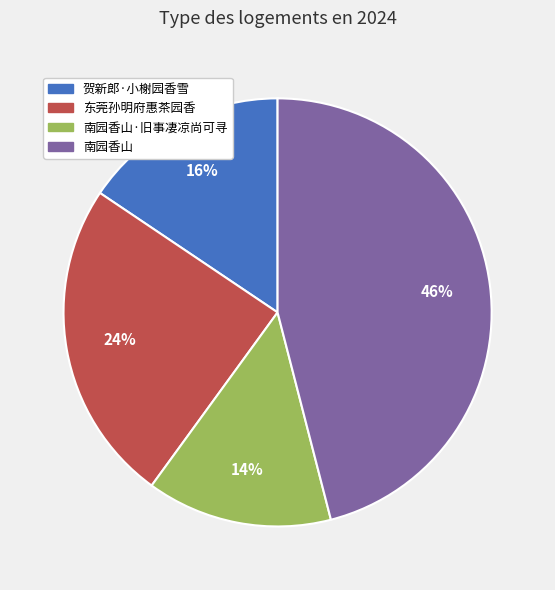

To the nearest percent, what is the average slice percentage?

25%